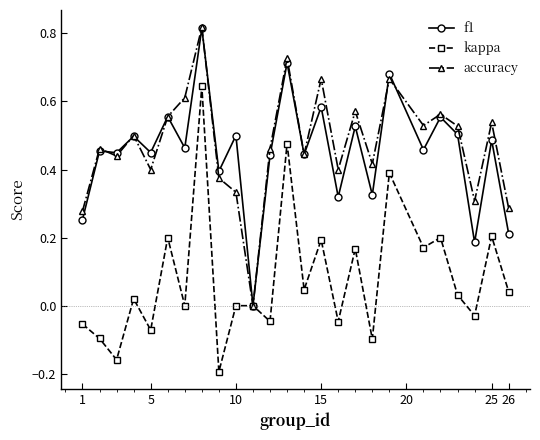

What is the average value of the kappa series?

0.1